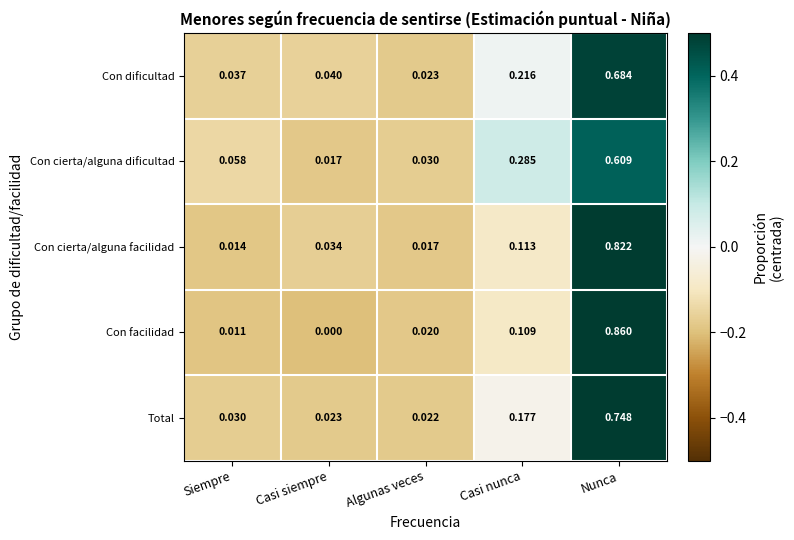

What is the total value across all series at Nunca?

3.7